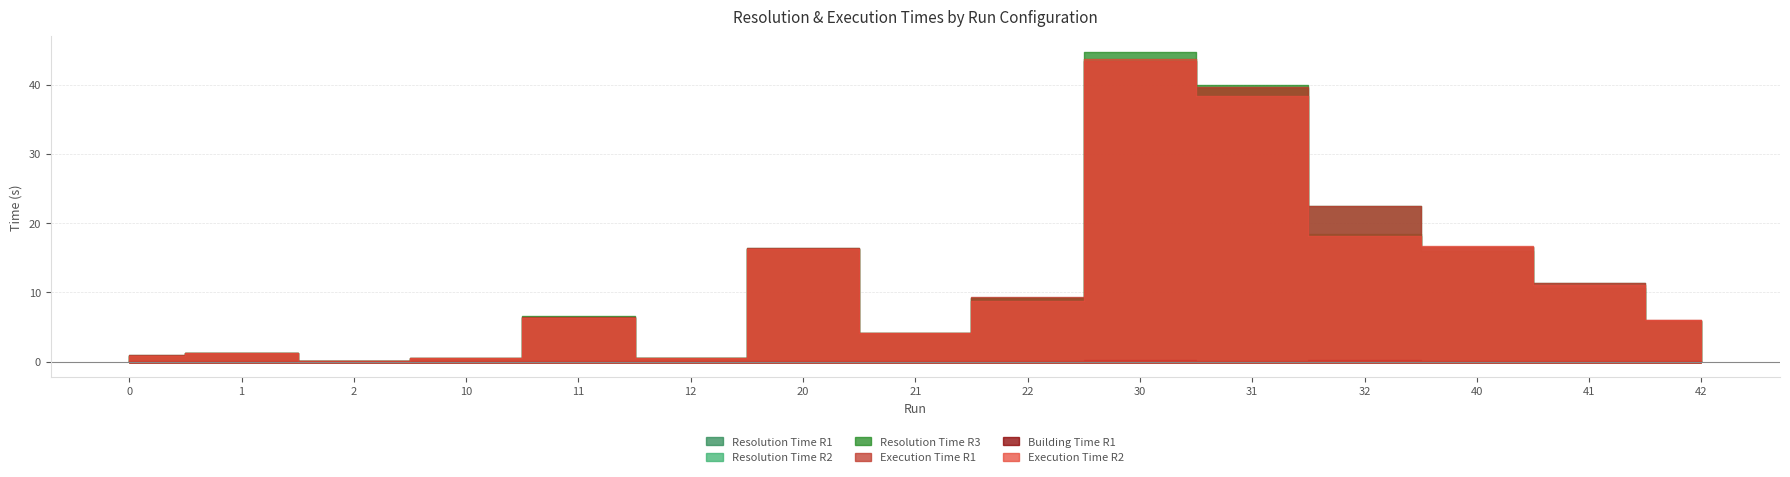

Which series has the largest total across all categories?

Execution Time R1